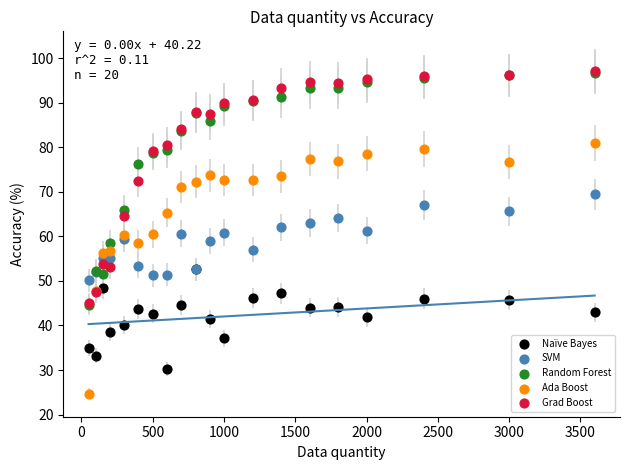

What are all the series names shown in the legend?

Naïve Bayes, SVM, Random Forest, Ada Boost, Grad Boost